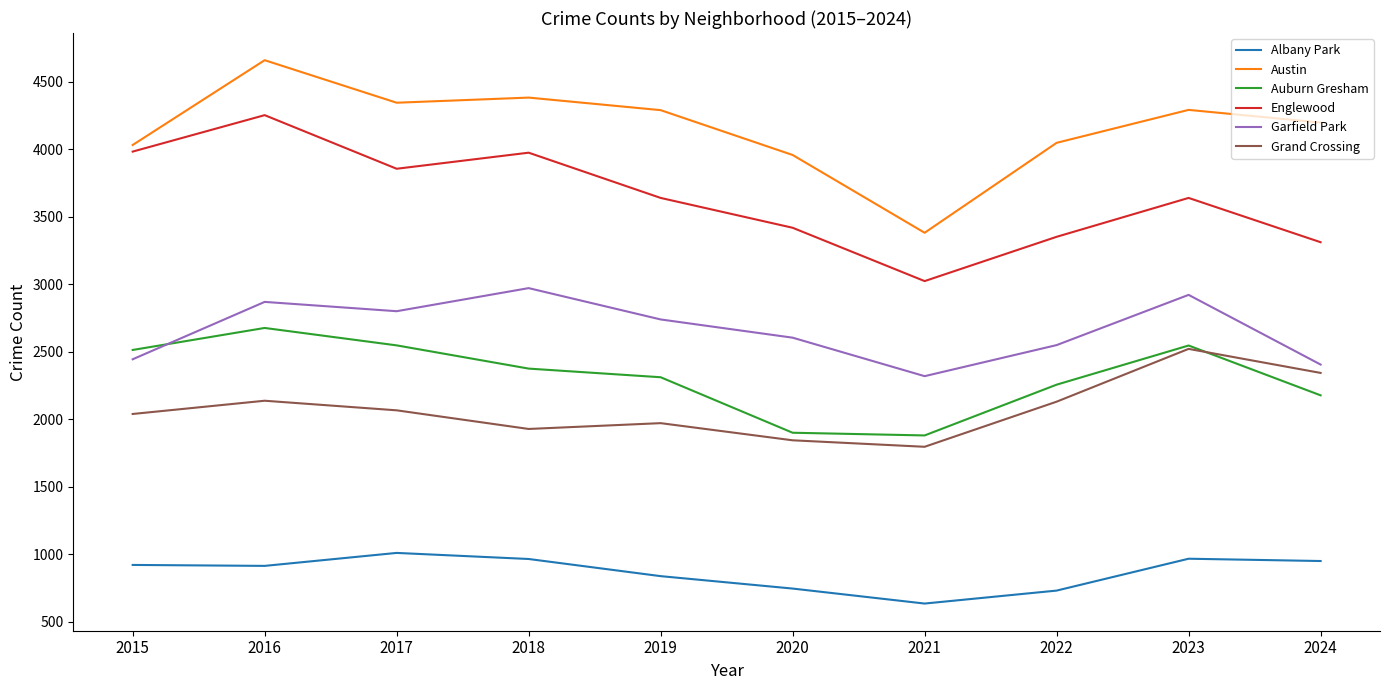

True or false: Garfield Park and Grand Crossing cross at least once.

False